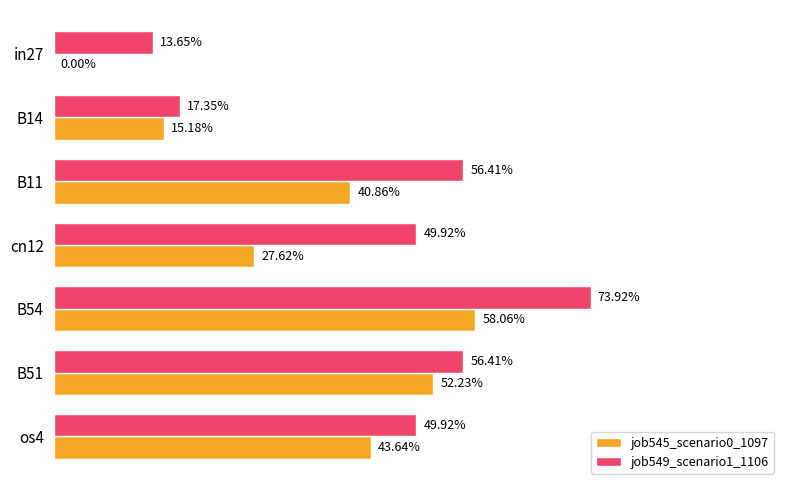

What are all the series names shown in the legend?

job545_scenario0_1097, job549_scenario1_1106